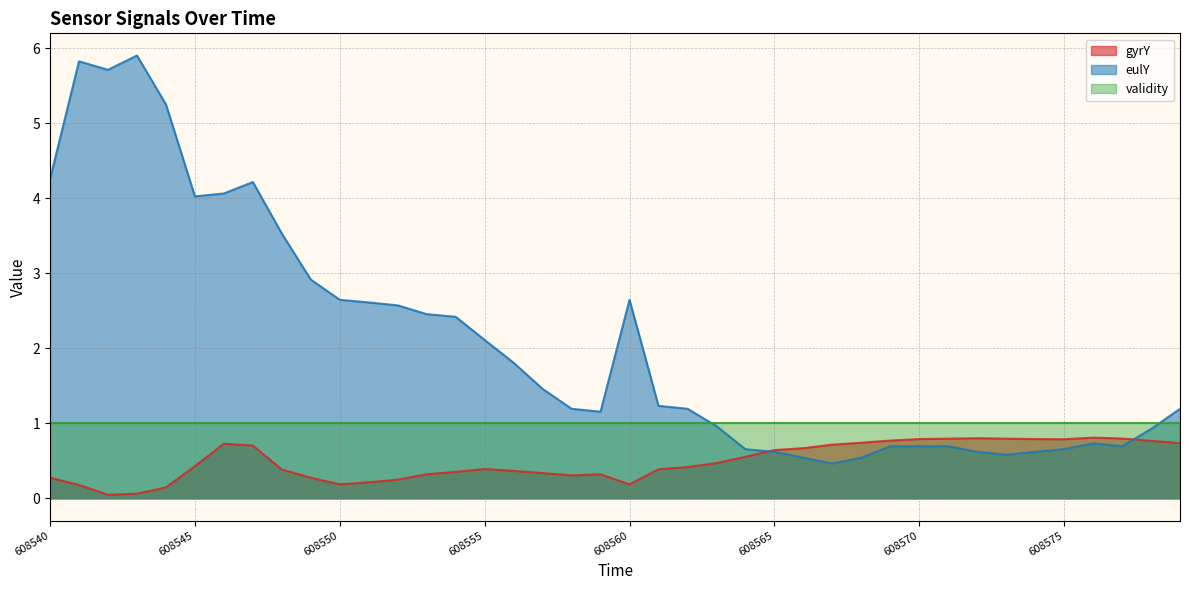

At which label is eulY closest to 3?

9